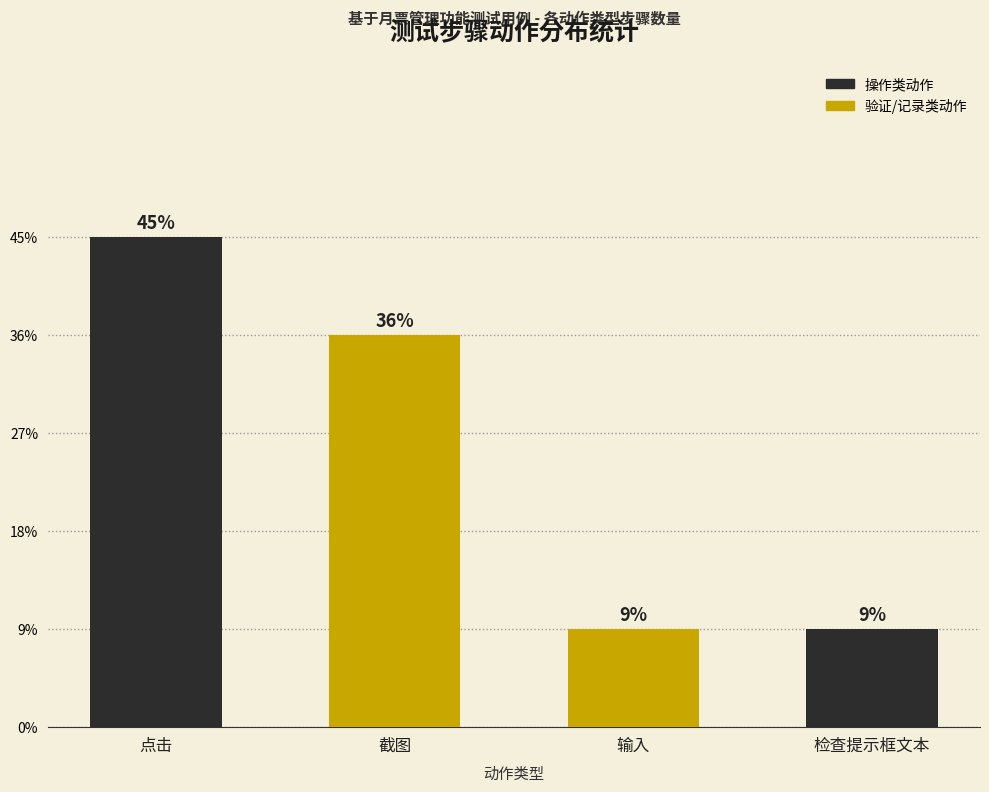

Are the bars horizontal?

No